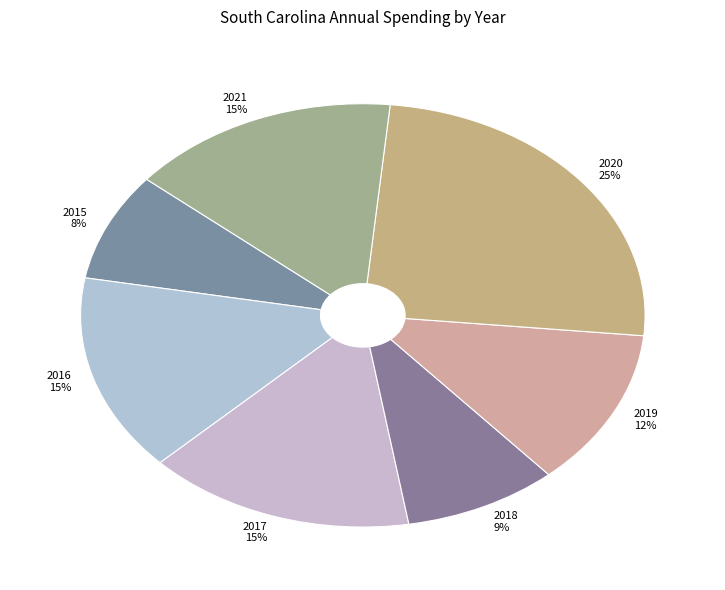

Does 2021 represent more than half of the total?

No